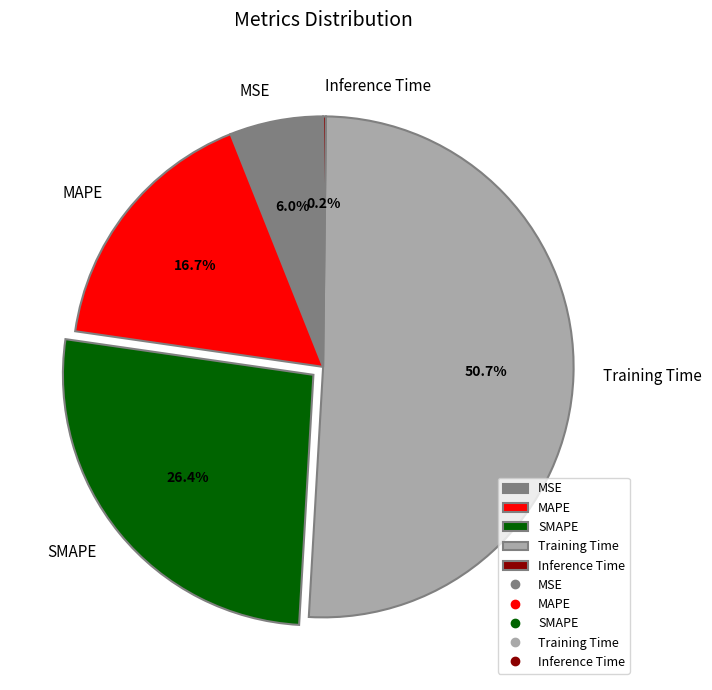

Which slice is the largest?

Training Time